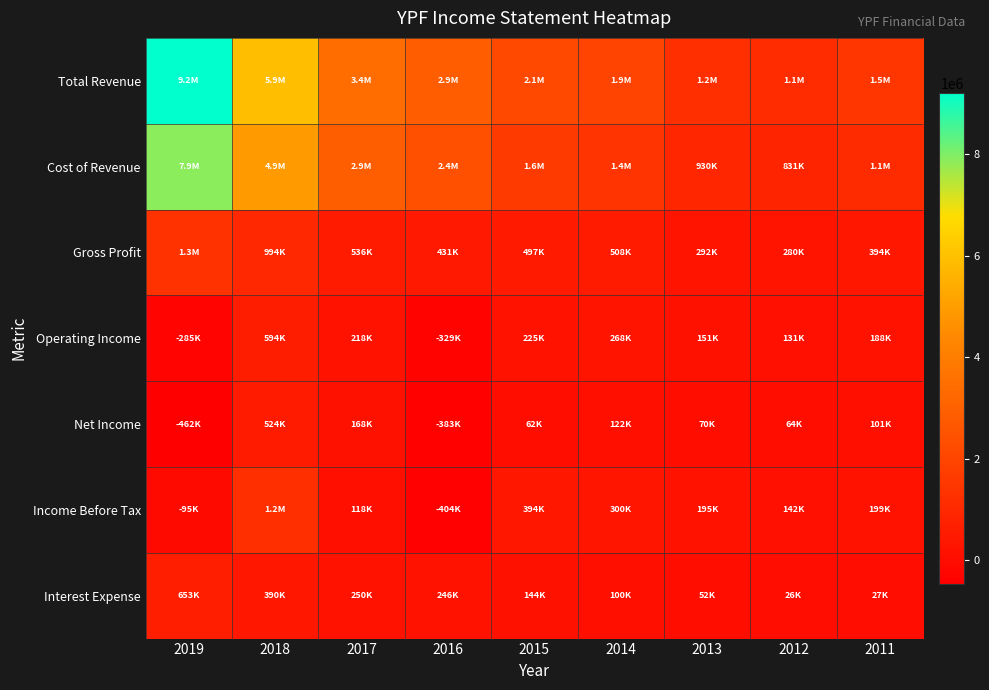

Reading left to right, transcribe all the data shown in this chart.

Total Revenue: 2019=9208500	2018=5914100	2017=3430700	2016=2851100	2015=2118800	2014=1926200	2013=1222800	2012=1110400	2011=1471600
Cost of Revenue: 2019=7871000	2018=4920500	2017=2895000	2016=2420000	2015=1622100	2014=1418000	2013=930500	2012=830900	2011=1077100
Gross Profit: 2019=1337600	2018=993600	2017=535600	2016=431100	2015=496600	2014=508200	2013=292300	2012=279500	2011=394500
Operating Income: 2019=-285100	2018=594100	2017=218100	2016=-329000	2015=225100	2014=267900	2013=151400	2012=130600	2011=188200
Net Income: 2019=-462300	2018=524000	2017=167500	2016=-383200	2015=62100	2014=122200	2013=69500	2012=64500	2011=101000
Income Before Tax: 2019=-95100	2018=1223300	2017=118100	2016=-404400	2015=394400	2014=299500	2013=194700	2012=141600	2011=198600
Interest Expense: 2019=653200	2018=389700	2017=249500	2016=245700	2015=143900	2014=99500	2013=52000	2012=25700	2011=27400